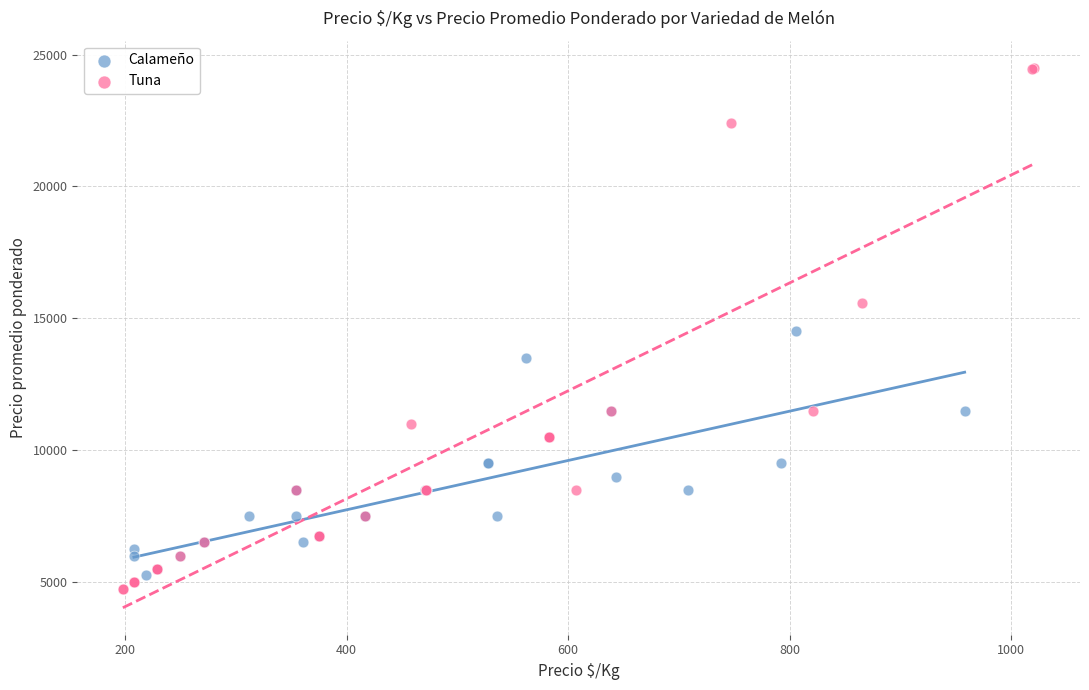

Which series has the widest spread of Y values?

Tuna